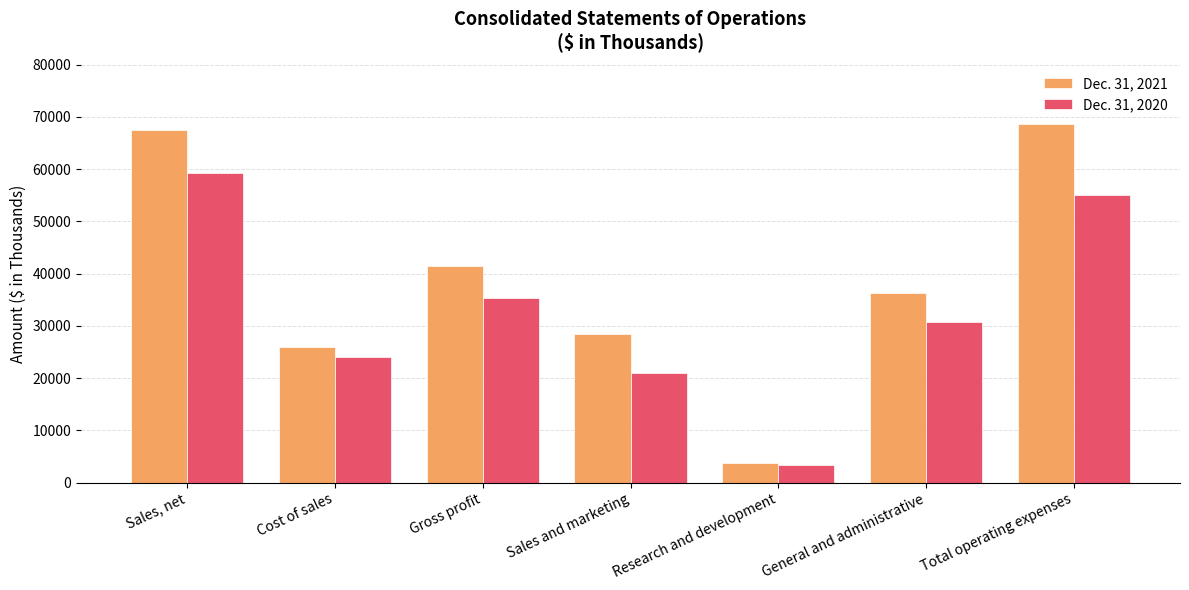

Reading left to right, what are all the values shown in this chart?

Dec. 31, 2021: 67449	25959	41490	28352	3832	36379	68563
Dec. 31, 2020: 59257	23983	35274	20948	3415	30765	55128